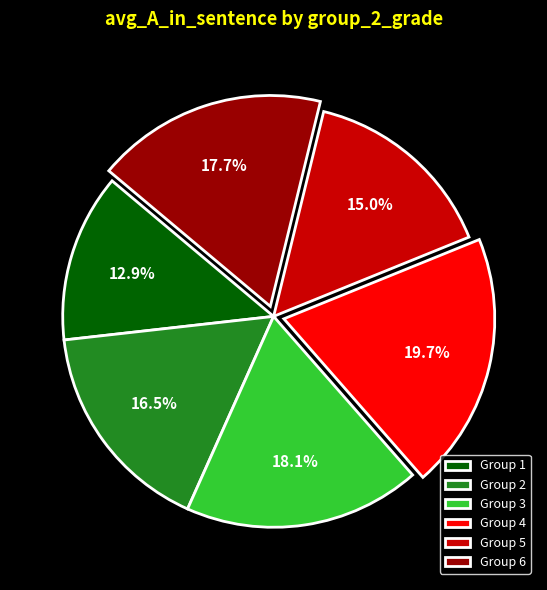

Does any single category account for the majority?

No